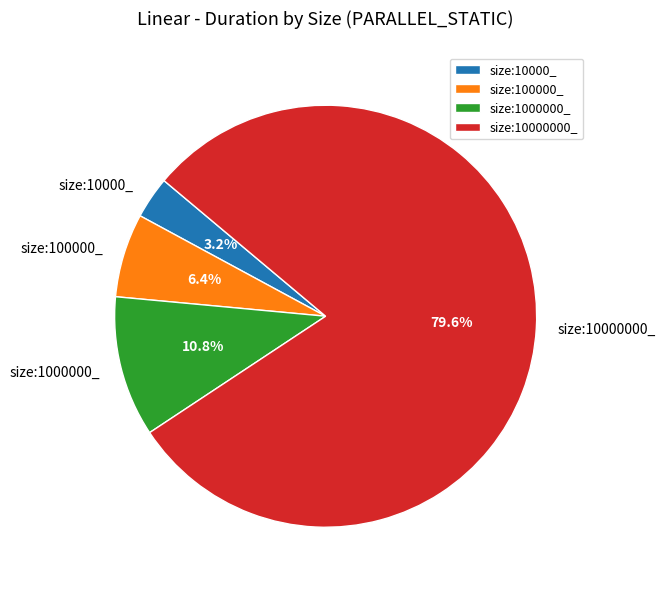

What portion of the pie excludes size:1000000_?

89.2%